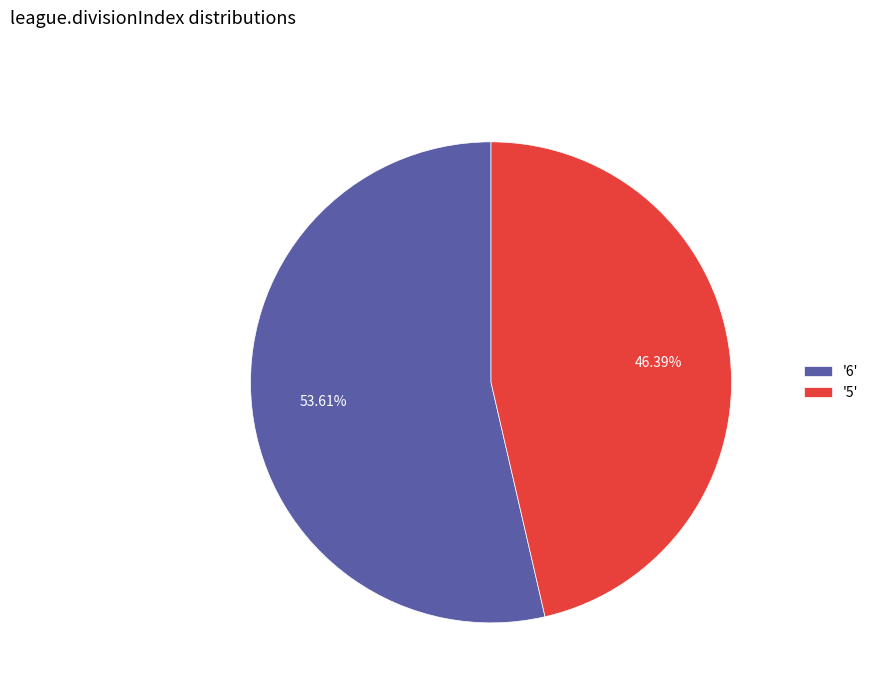

How many slices are in this pie chart?

2